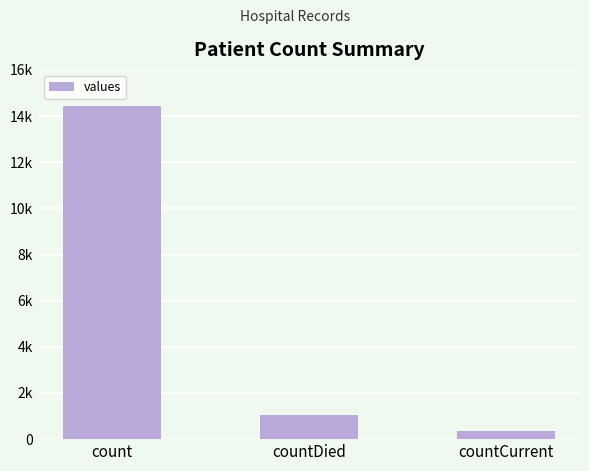

What is the smallest value displayed?

344